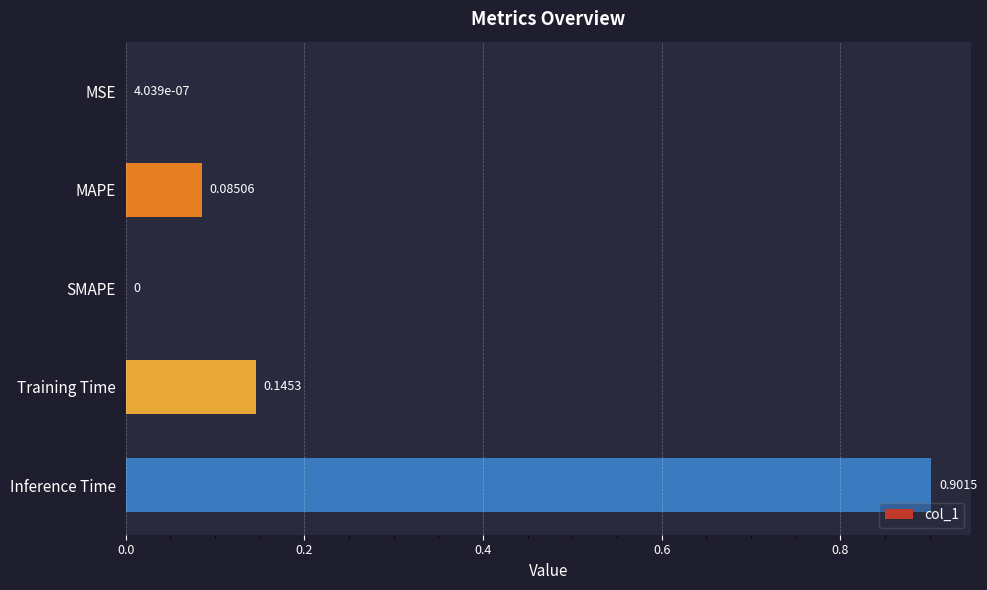

Which label corresponds to the largest value in the chart?

Inference Time